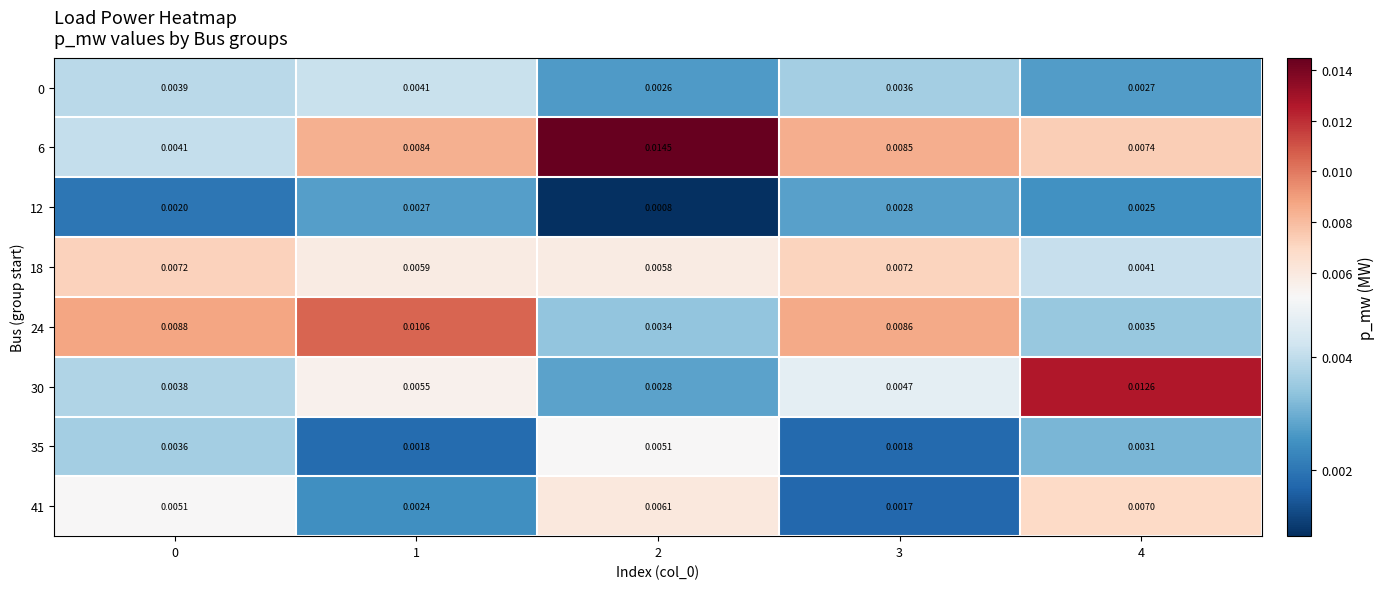

At how many categories does at least one series exceed 0?

5